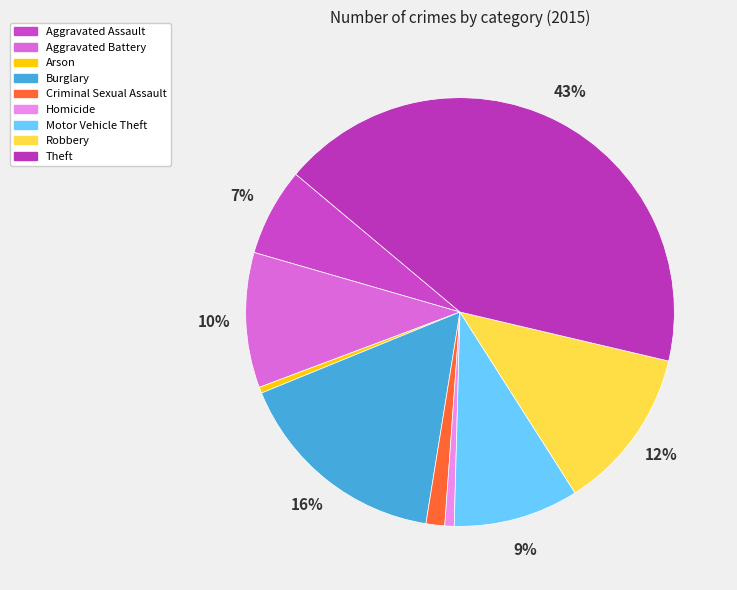

How many slices are in this pie chart?

9